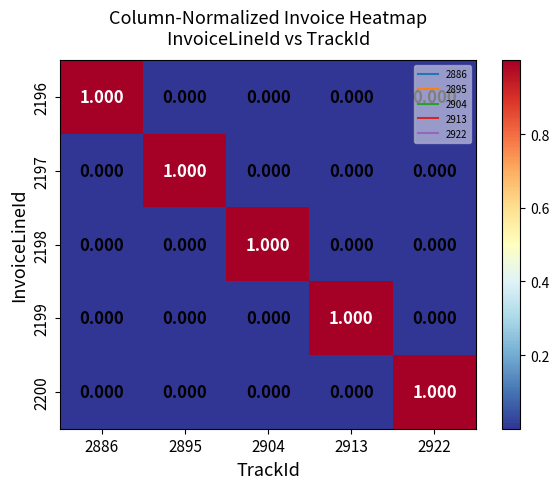

Reading left to right, what are all the values shown in this chart?

2196: 2886=1	2895=0	2904=0	2913=0	2922=0
2197: 2886=0	2895=1	2904=0	2913=0	2922=0
2198: 2886=0	2895=0	2904=1	2913=0	2922=0
2199: 2886=0	2895=0	2904=0	2913=1	2922=0
2200: 2886=0	2895=0	2904=0	2913=0	2922=1